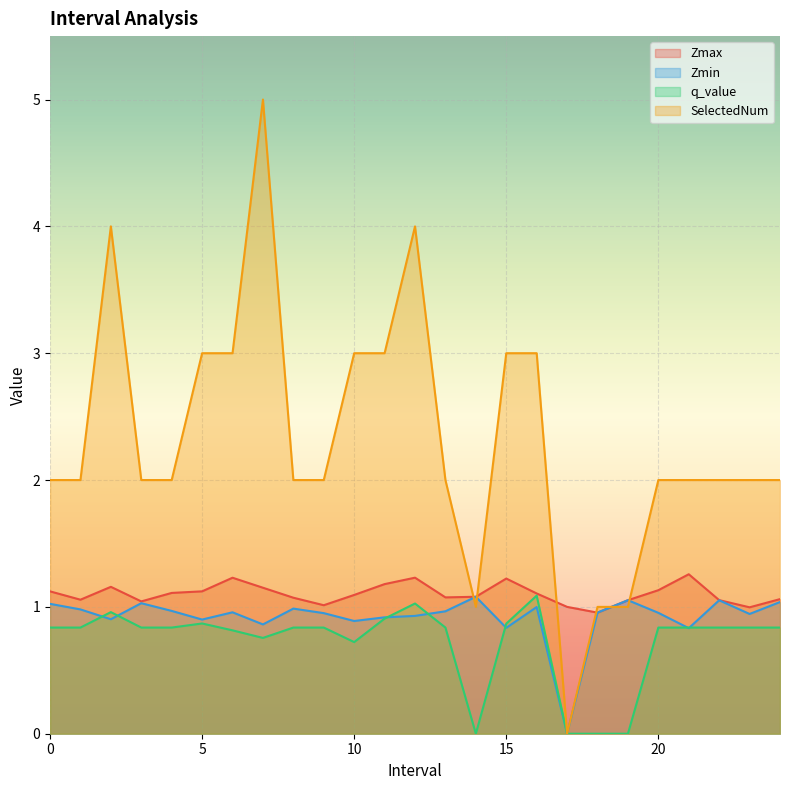

How many interior local peaks does the Zmin series have?

7